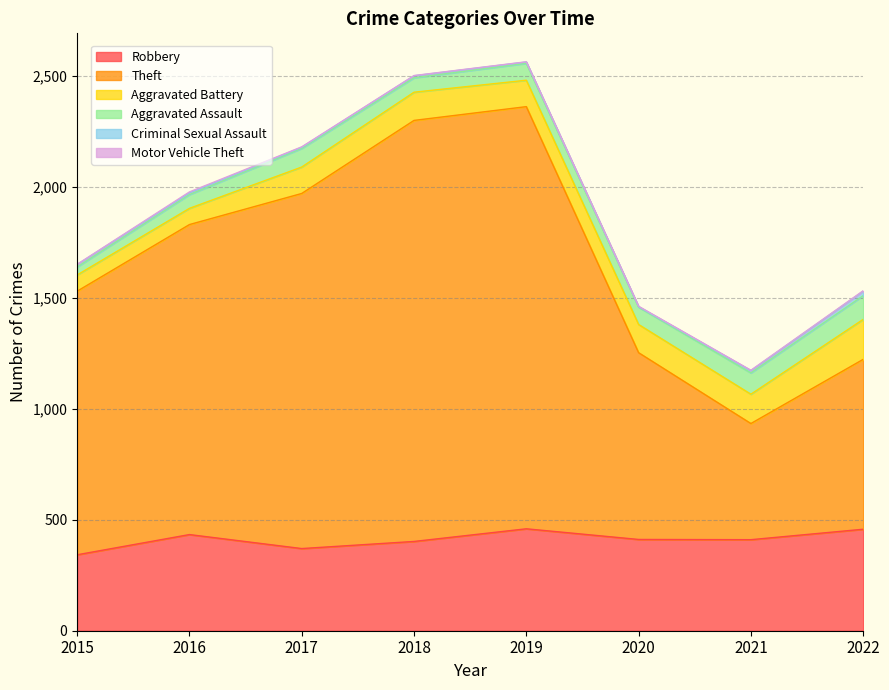

What is the value of the Theft point at the 8th from the left?

765